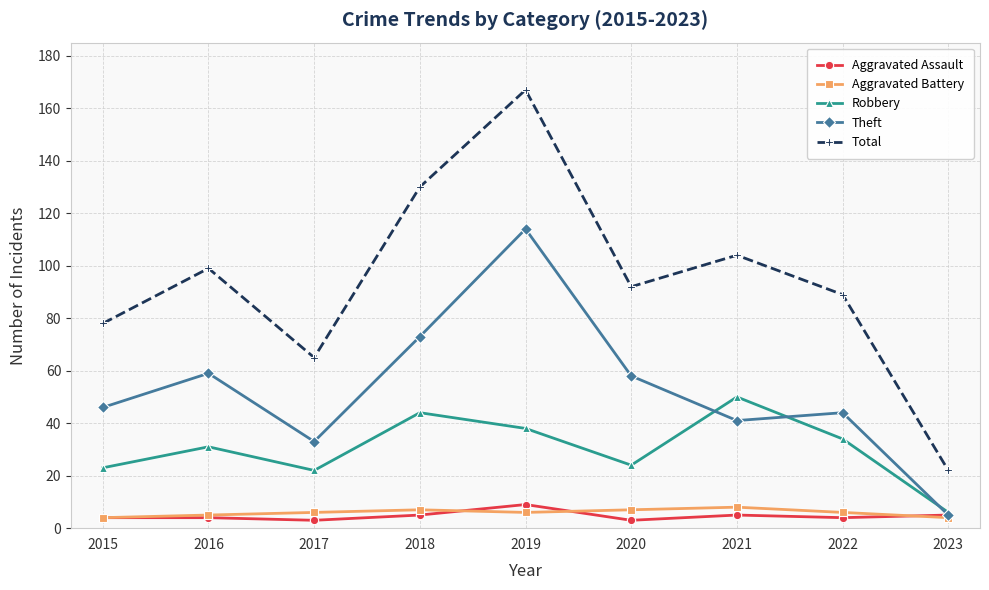

What is the value of the Aggravated Battery point at the 4th from the left?

7